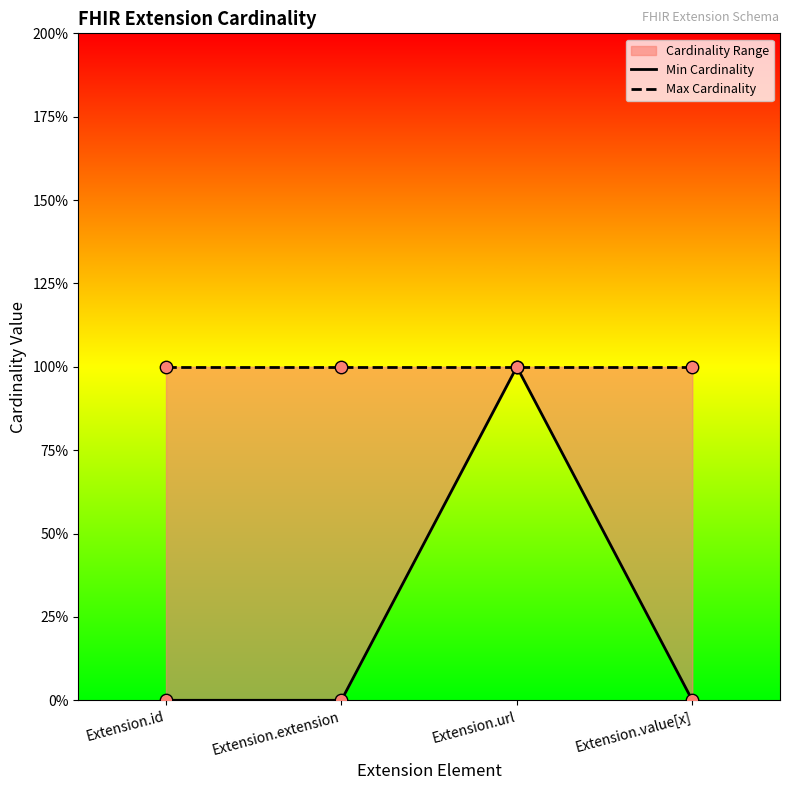

Which series contains the lowest Y value?

Min Cardinality